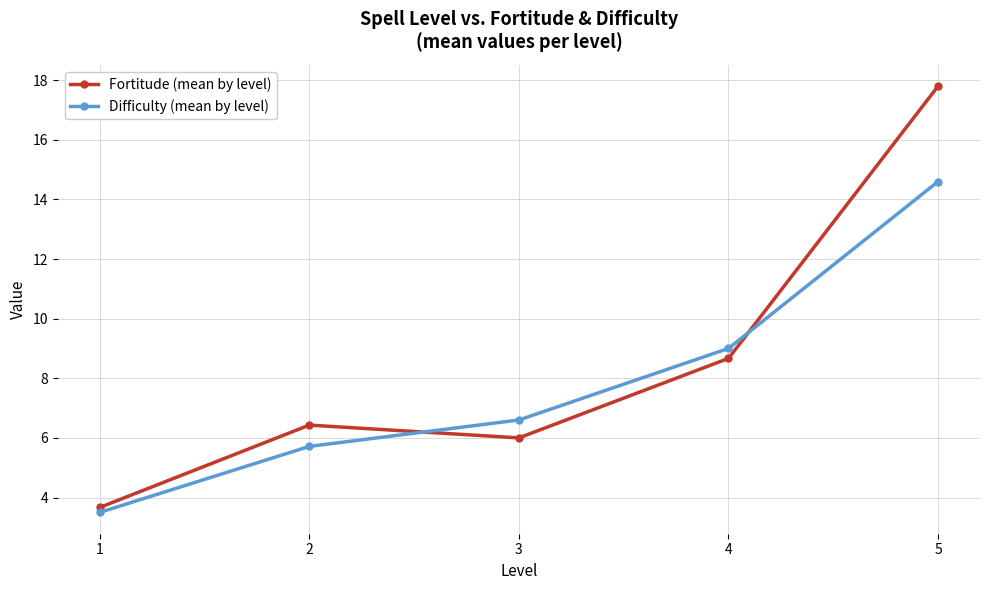

What is the difference between the maximum and minimum values in the Difficulty (mean by level) series?

11.1